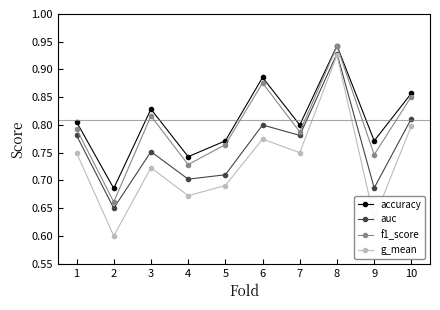

The g_mean series shows 0.7 at 5. True or false?

True